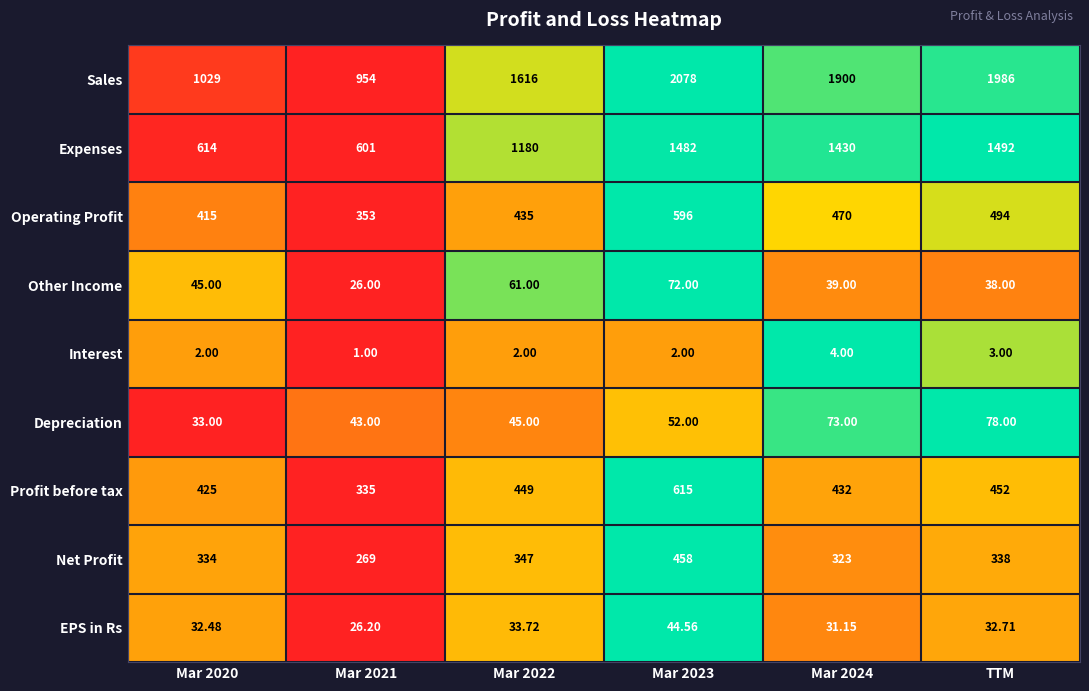

At which label is Profit before tax closest to 475?

TTM